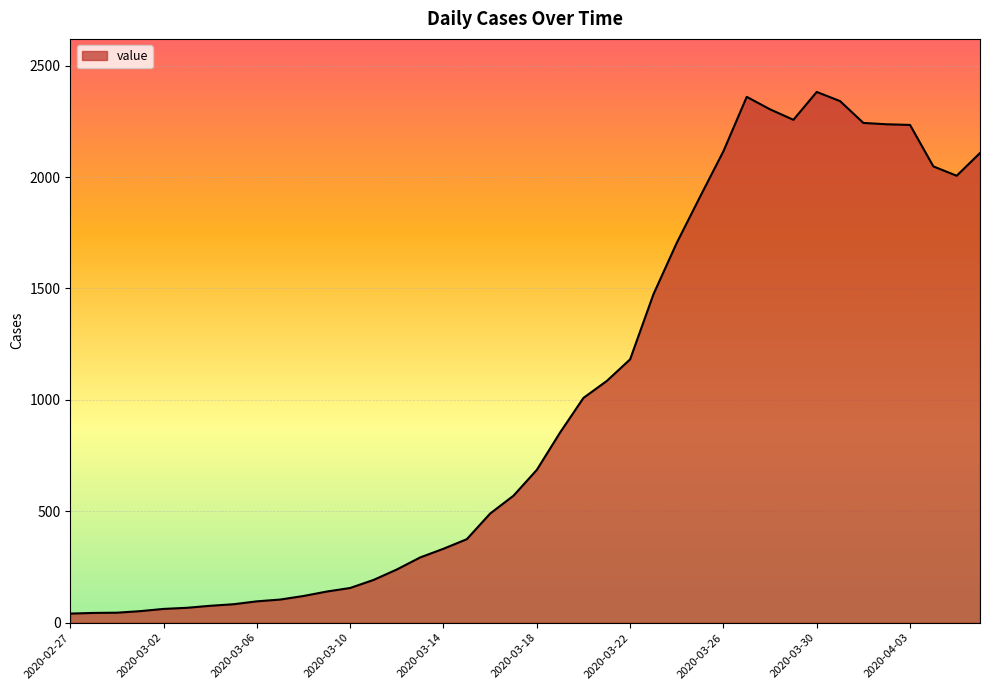

What is the average value?

1003